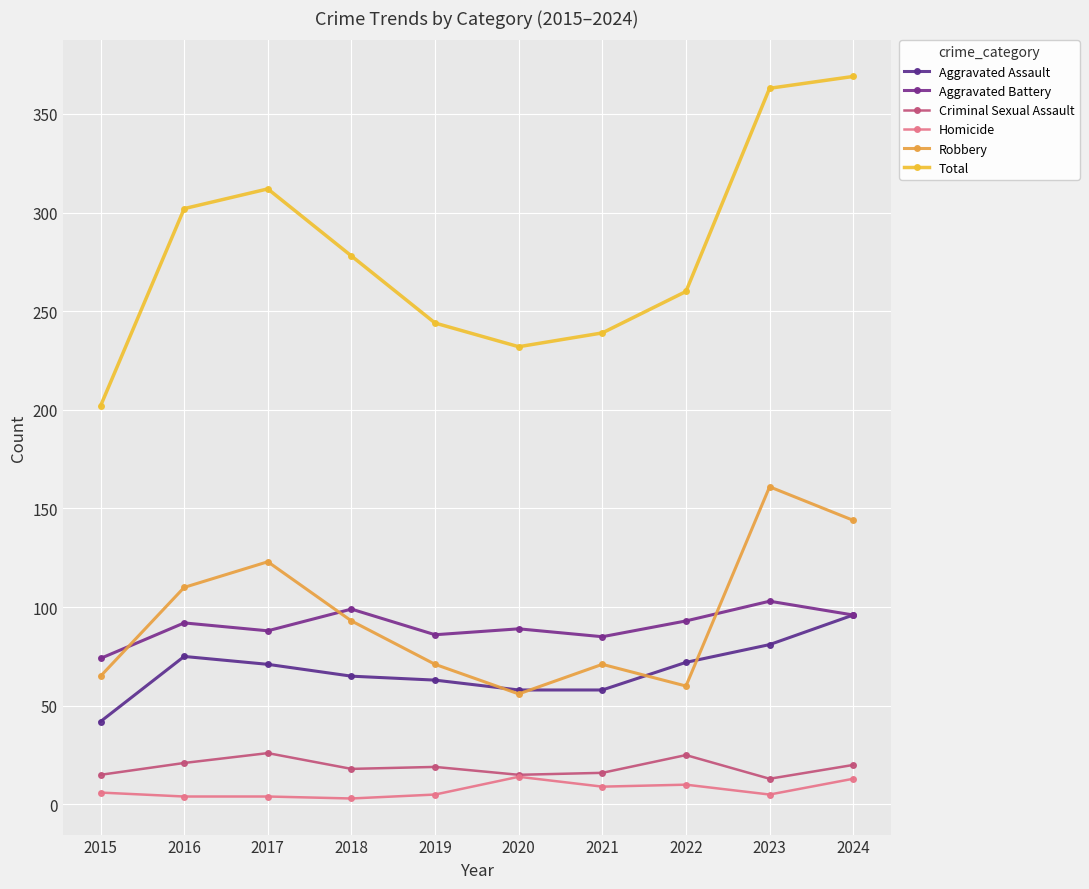

What is the spread (max minus min) of values at 2016?

298